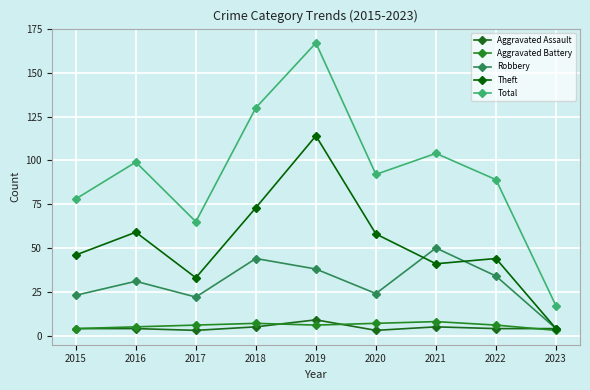

Which series changed the most between 2016 and 2023?

Total